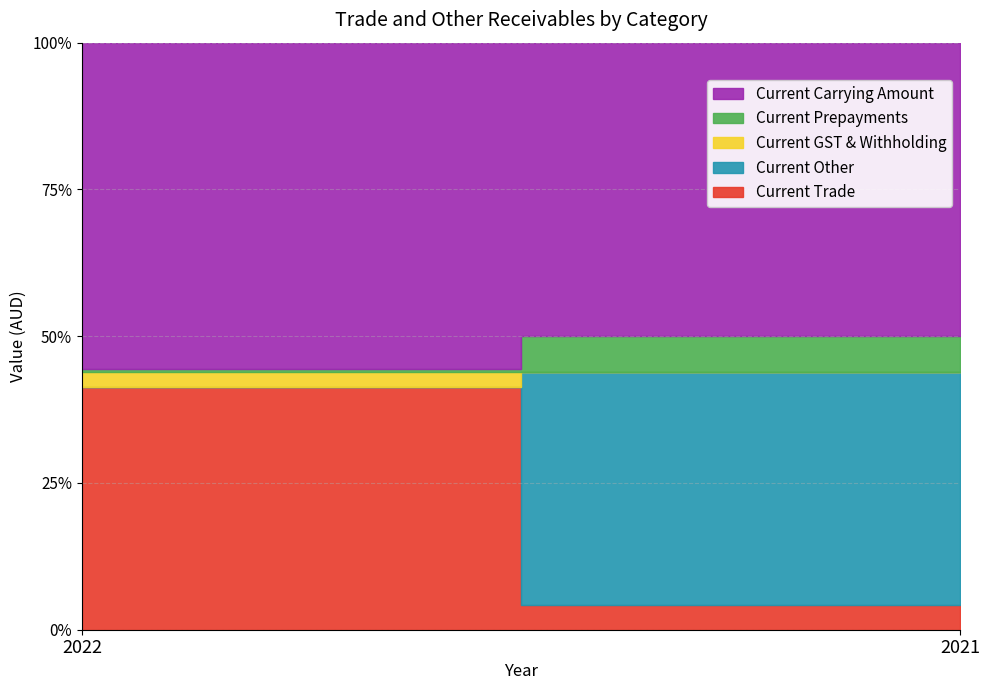

How many Current Other values are between 0 and 5981855?

2